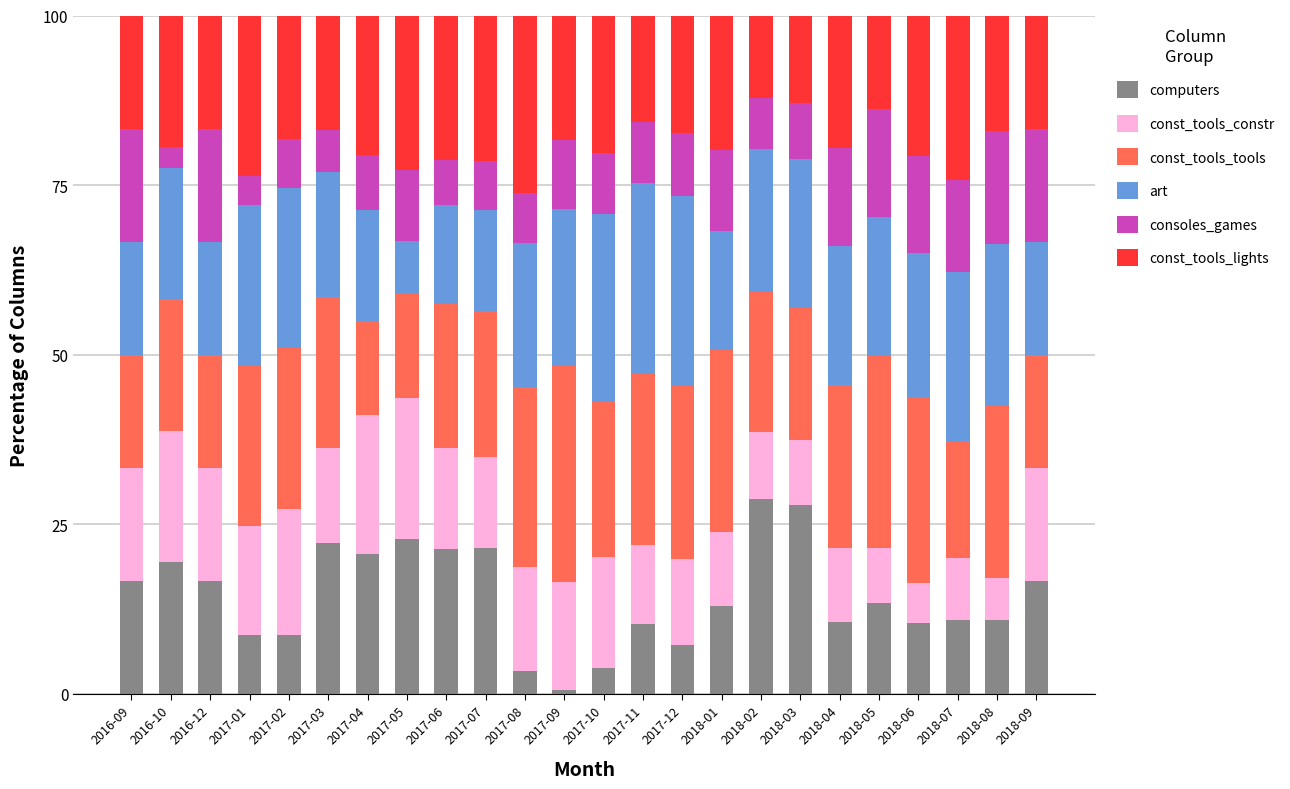

What is the maximum value for computers?

28.7